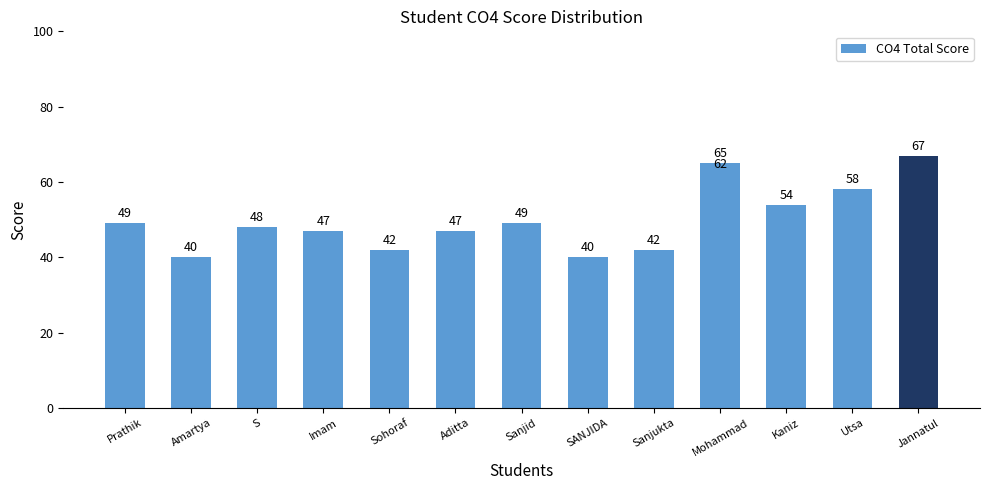

What is the sum of the values at Jannatul and Imam?

114